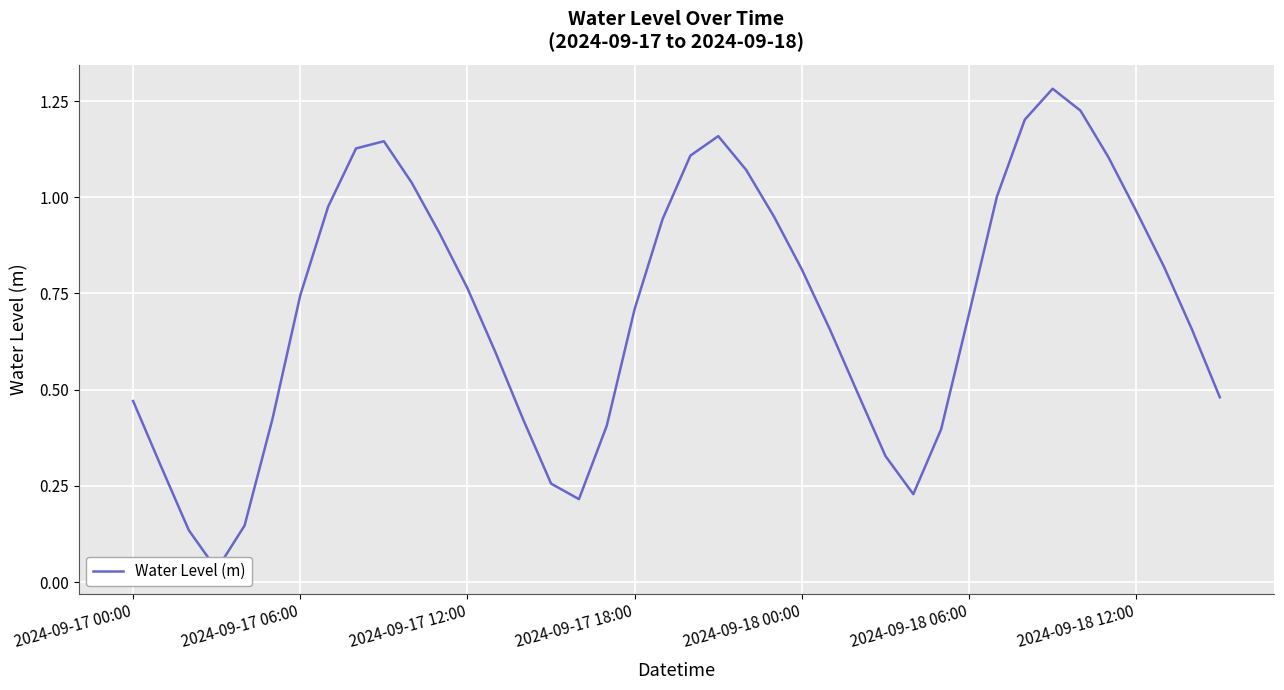

What is the value of the 37th point from the left?

1.0